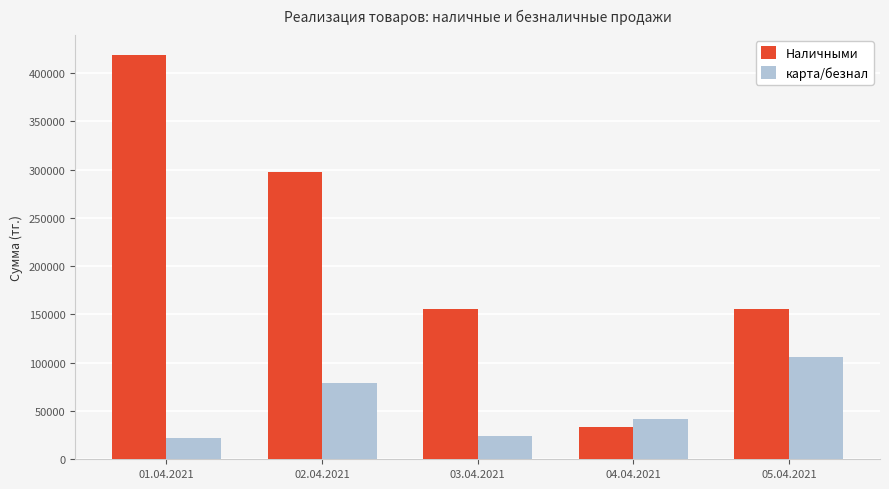

Reading left to right, what are all the values shown in this chart?

Наличными: 418500	298000	156000	33000	156000
карта/безнал: 22000	79400	24000	41500	106000